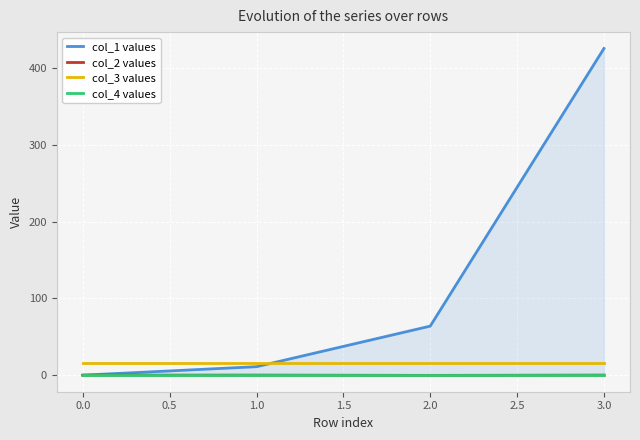

How many data points in col_1 values are less than 63?

2